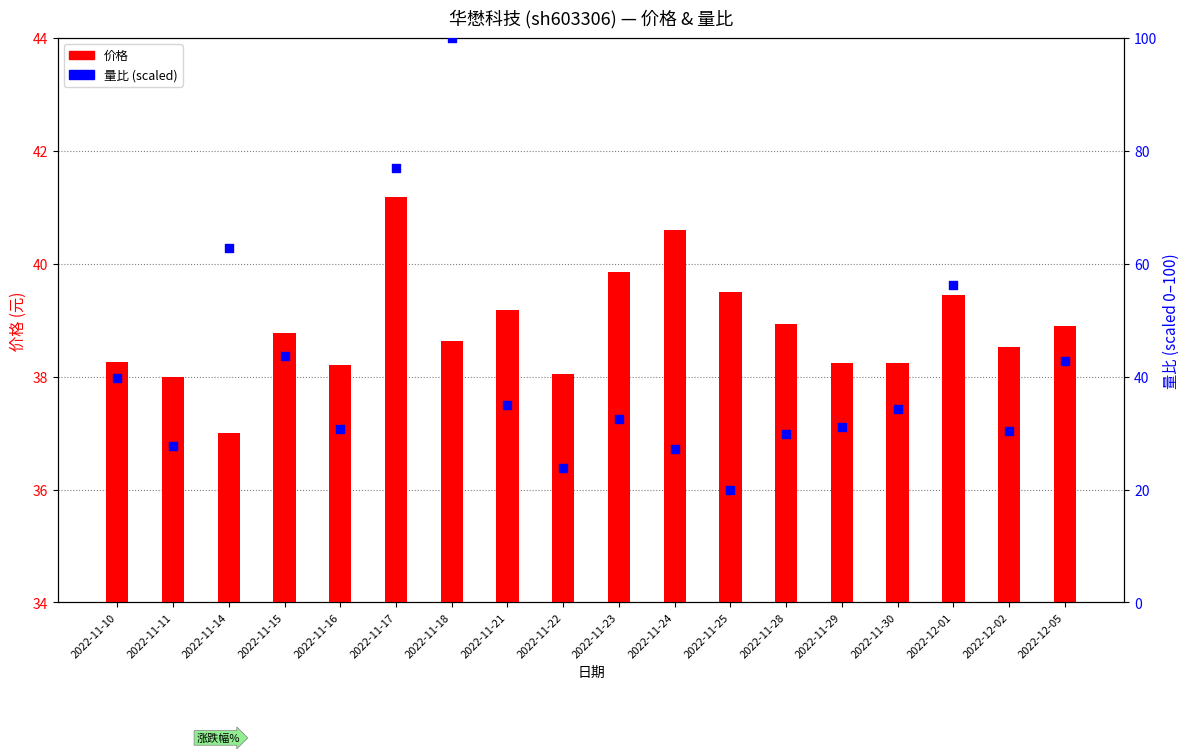

At how many categories does at least one series exceed 59?

3